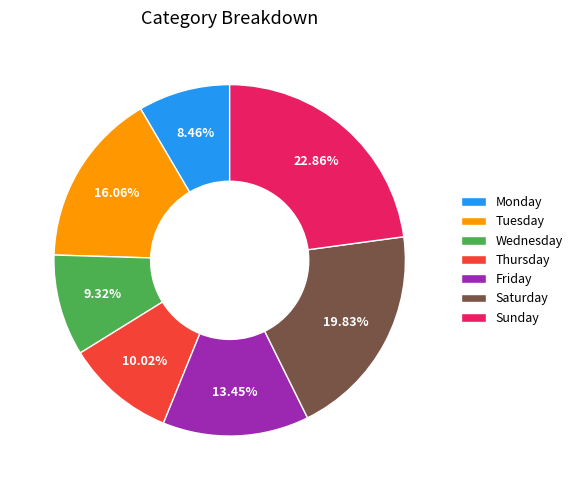

What is the ratio of the value at Sunday to the value at Friday?

1.7